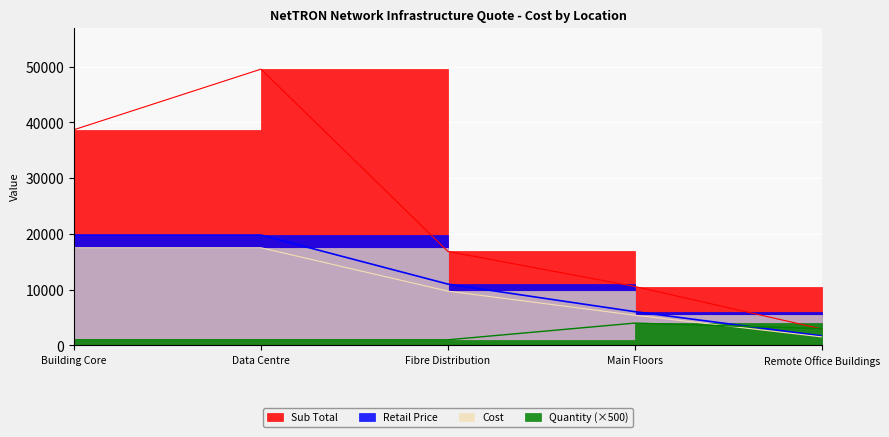

How many values in the Sub Total series exceed 16850?

3